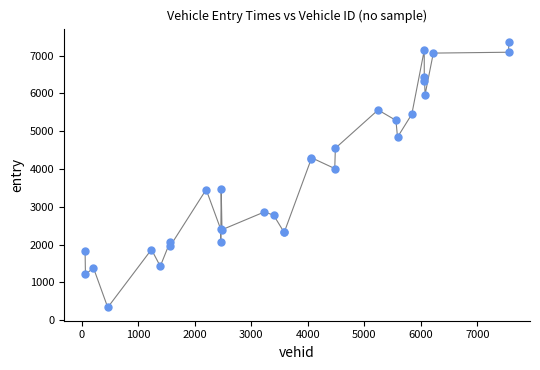

What Y value in the scatter plot is closest to 3849?

4011.0